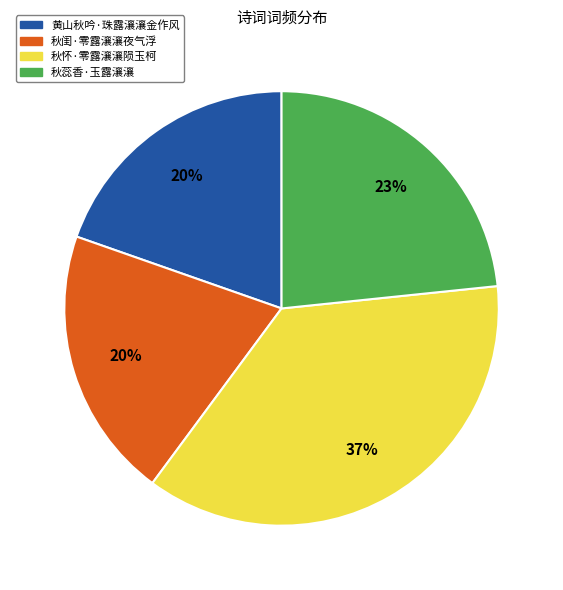

To the nearest percent, what is the difference between the 秋闺·零露瀼瀼夜气浮 and 秋怀·零露瀼瀼陨玉柯 slice percentages?

17%